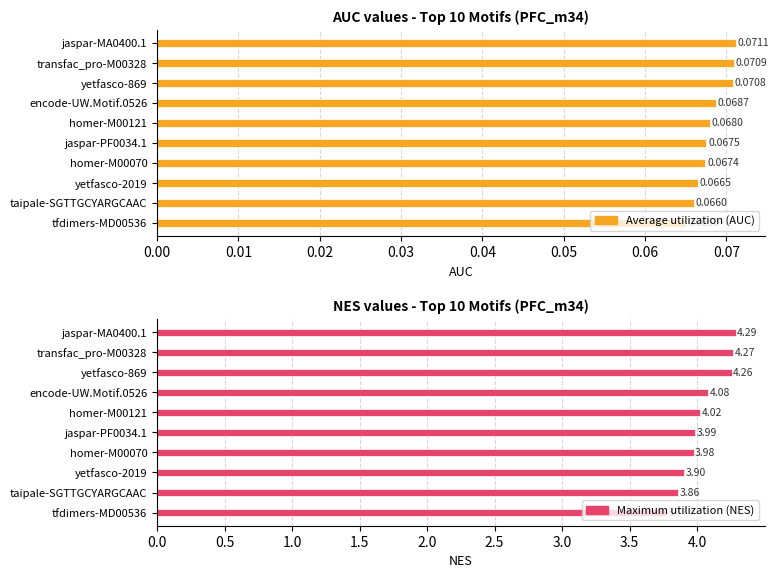

Is the value of Maximum utilization at yetfasco-869 greater than the value of Average utilization at yetfasco-2019?

Yes